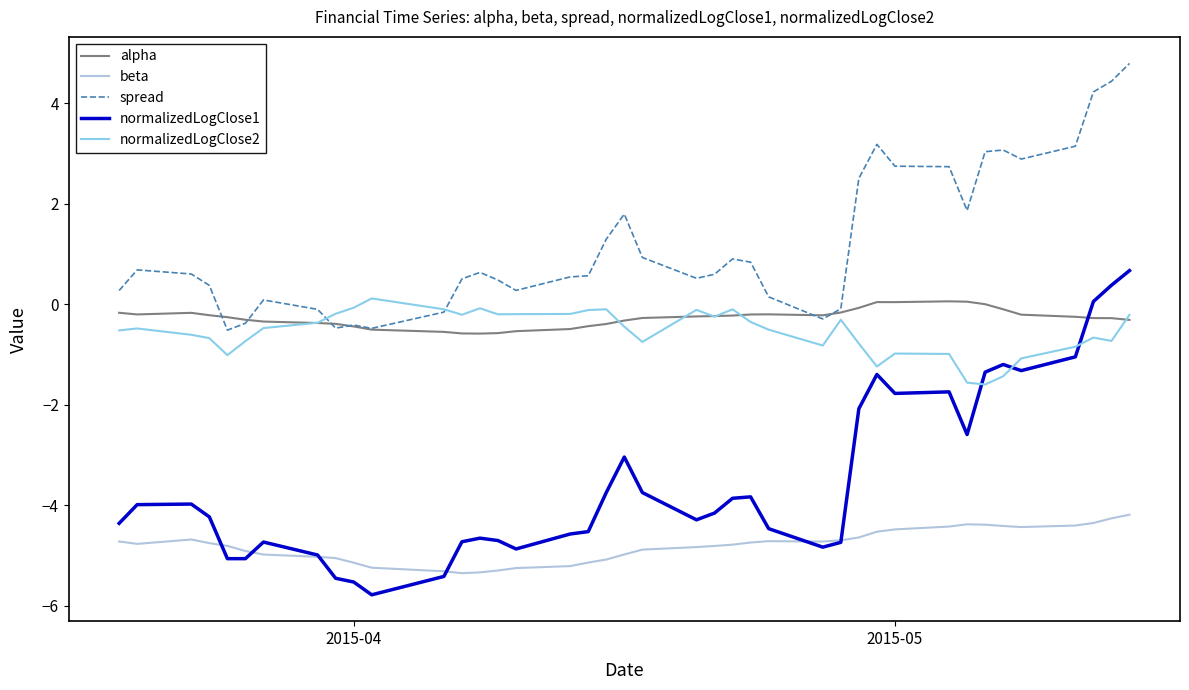

Which series has the widest spread of values?

normalizedLogClose1